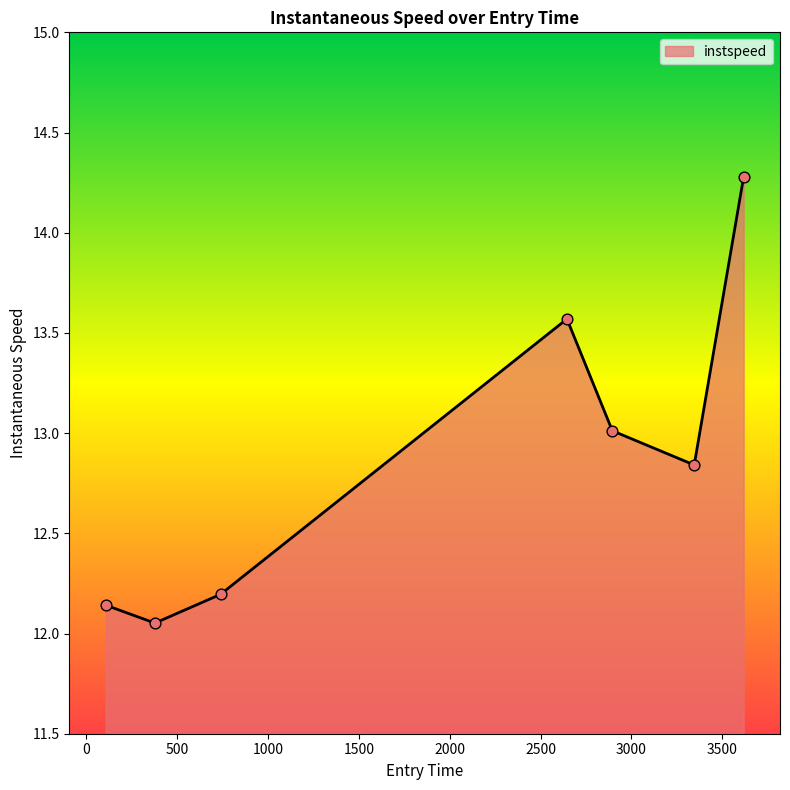

What is the average value?

12.9